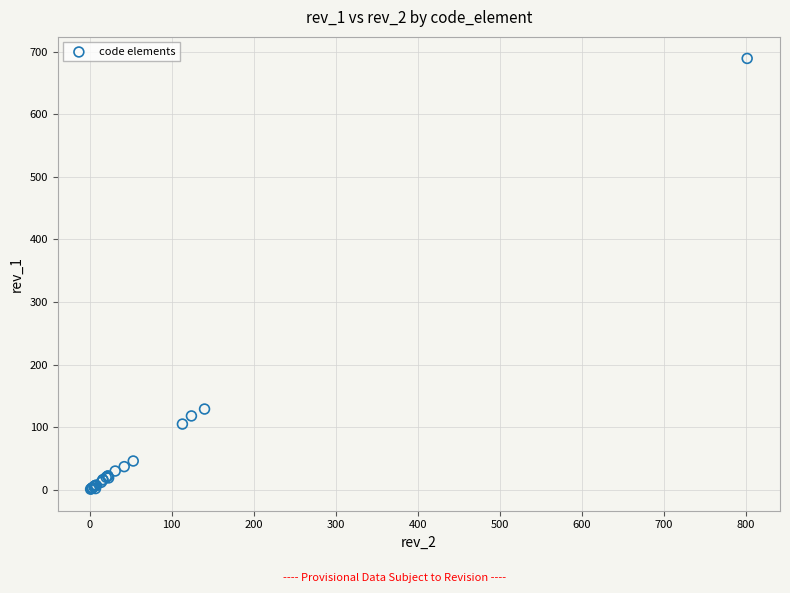

What Y value in the scatter plot is closest to 345?

129